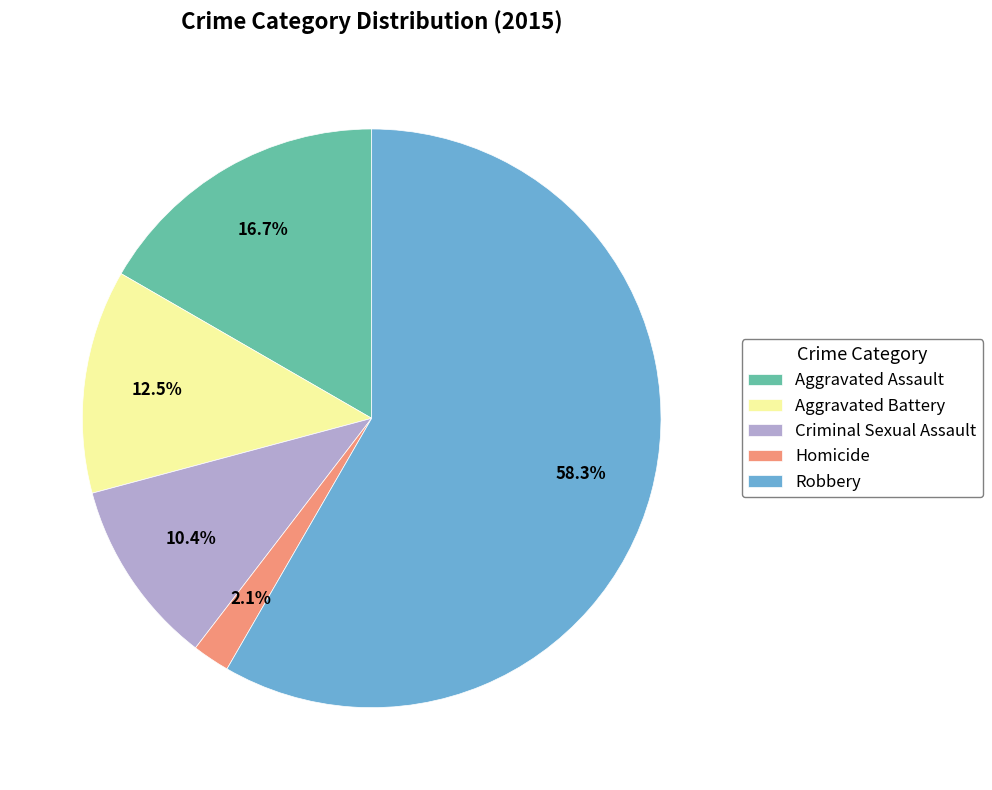

Rank the categories by value from lowest to highest.

Homicide, Criminal Sexual Assault, Aggravated Battery, Aggravated Assault, Robbery